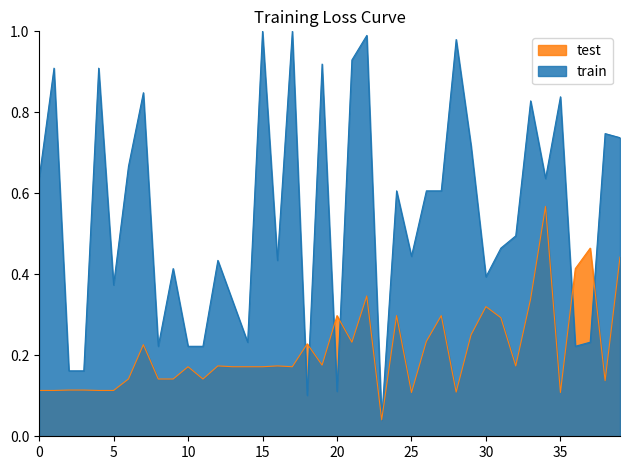

How many series are shown in this chart?

2